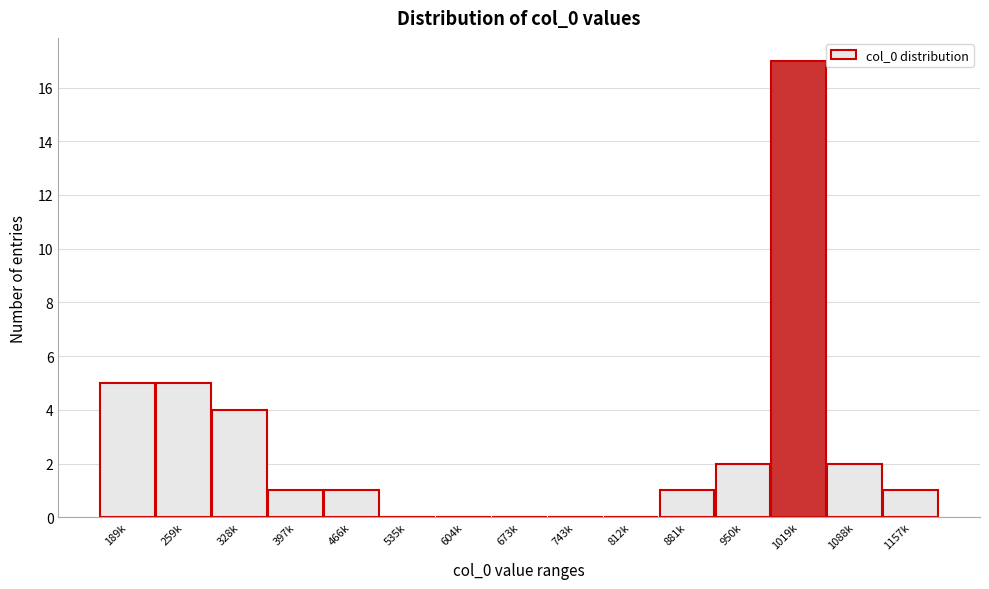

Reading left to right, what are all the values shown in this chart?

189k=5	259k=5	328k=4	397k=1	466k=1	535k=0	604k=0	673k=0	743k=0	812k=0	881k=1	950k=2	1019k=17	1088k=2	1157k=1